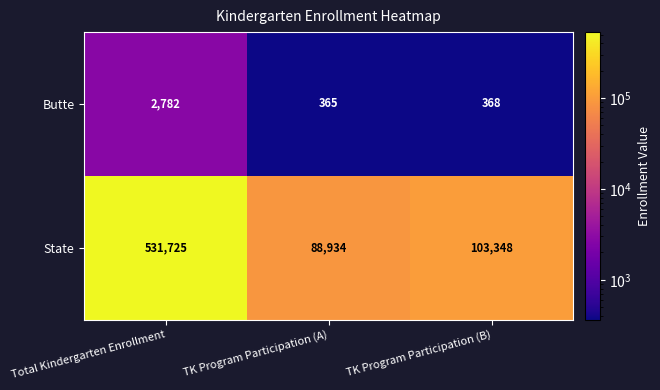

Which series has the largest total across all categories?

State